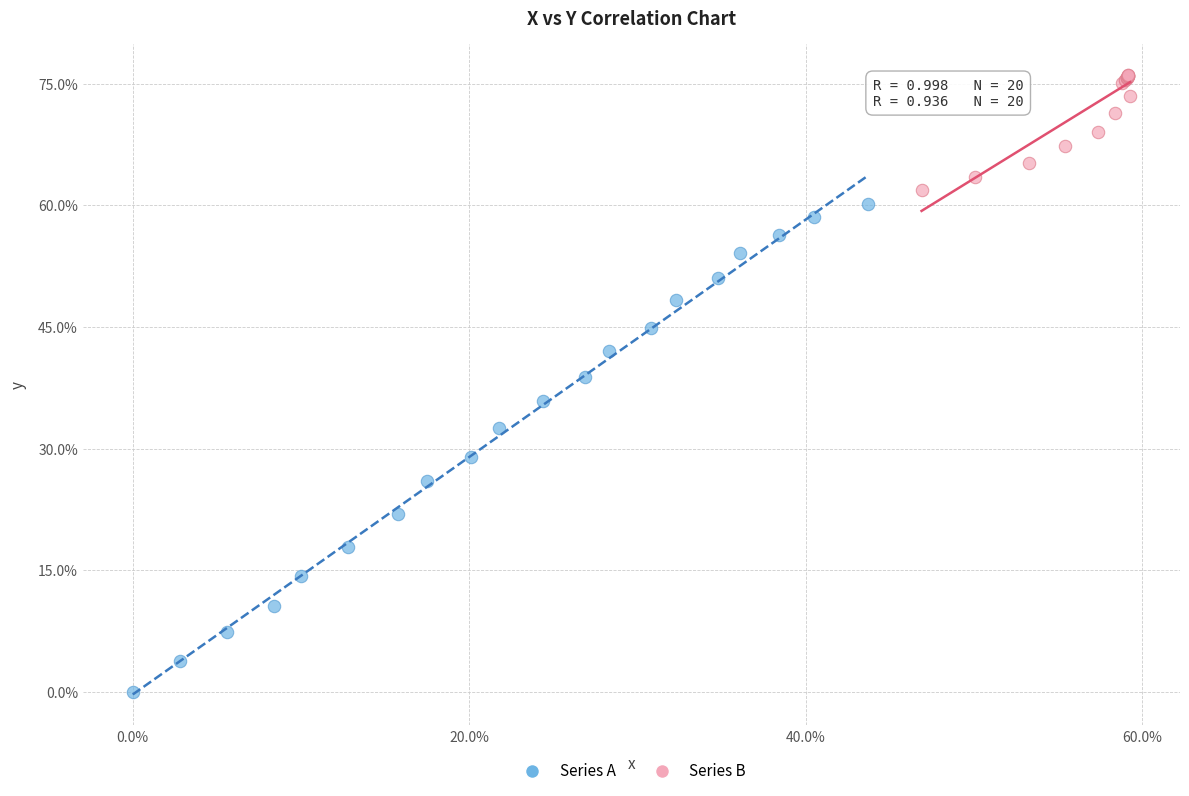

Which series reaches the maximum Y coordinate?

Series B